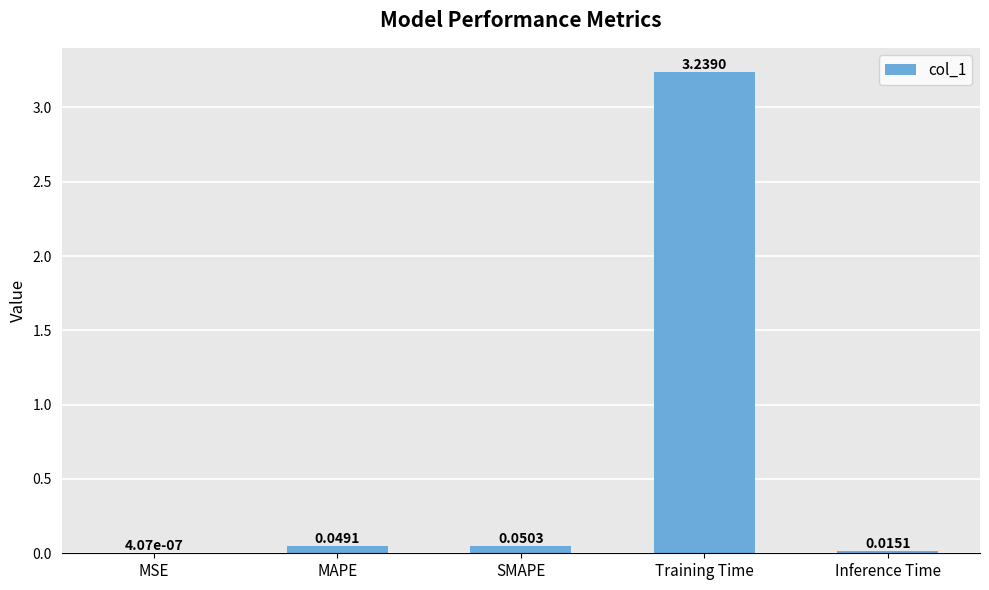

At which label is the value closest to 1?

SMAPE